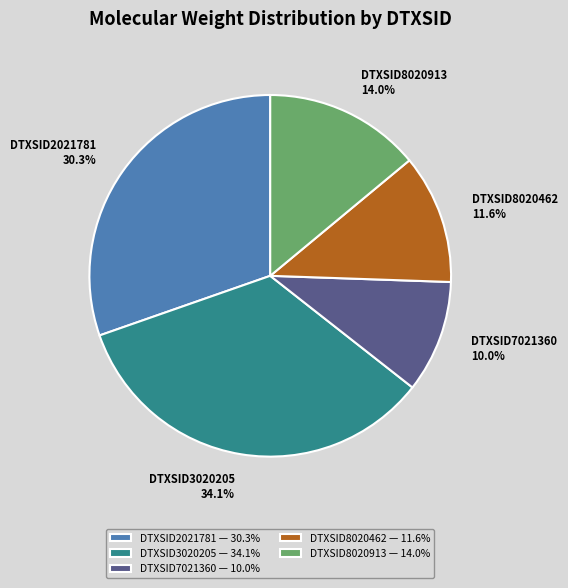

To the nearest percent, what portion does DTXSID7021360 represent?

10%